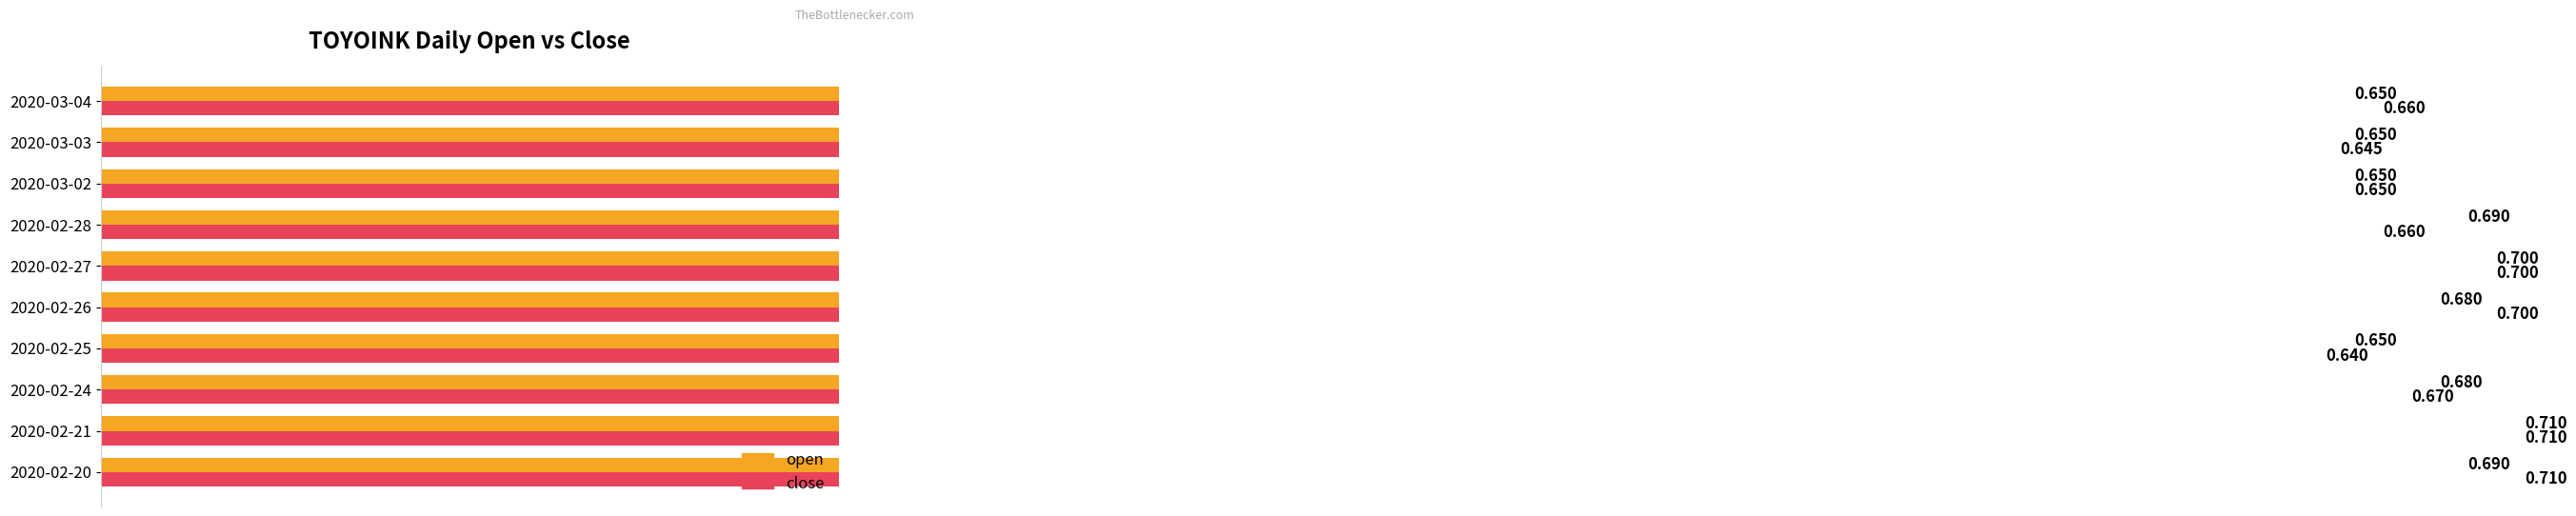

Does the chart contain stacked bars?

No